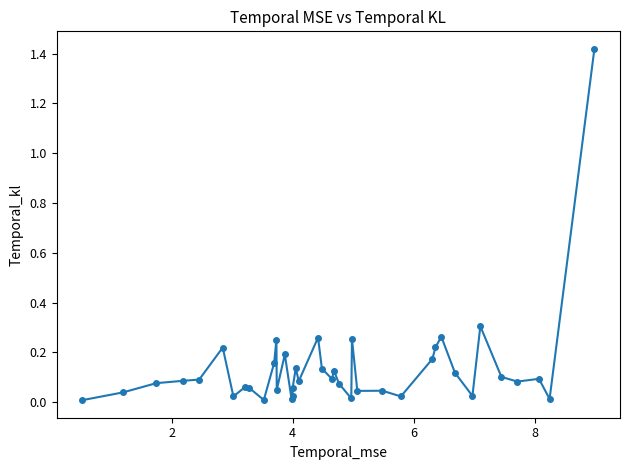

What is the sum of all values?

5.5